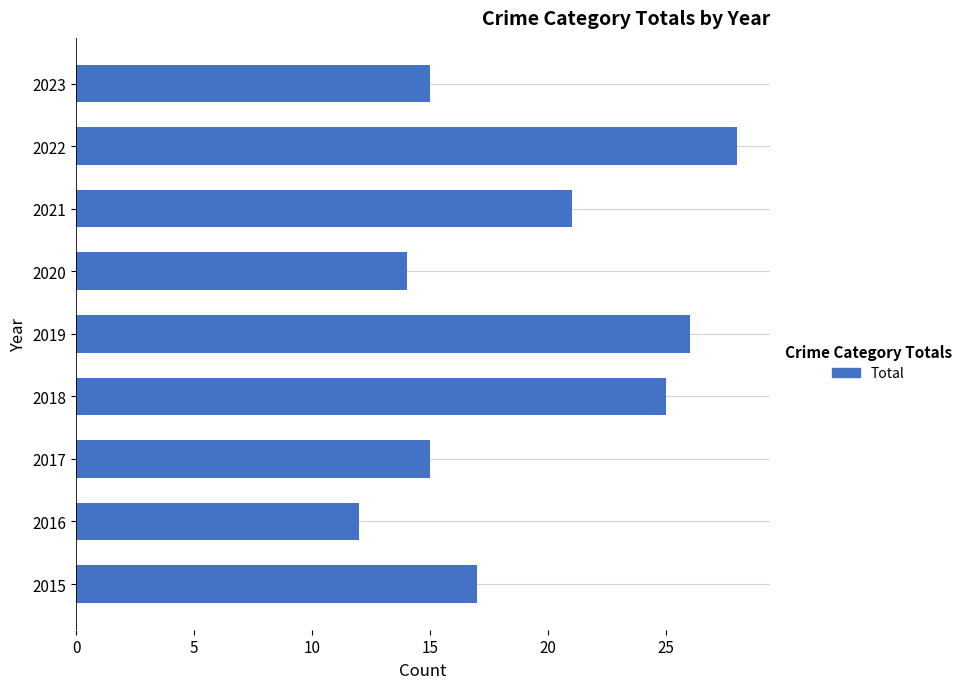

What value does the data have at 2020, to the nearest 5?

15